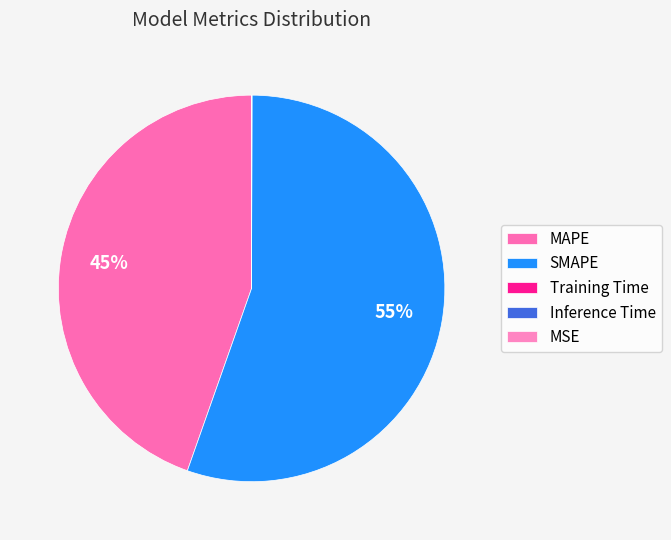

To the nearest percent, what portion does SMAPE represent?

55%